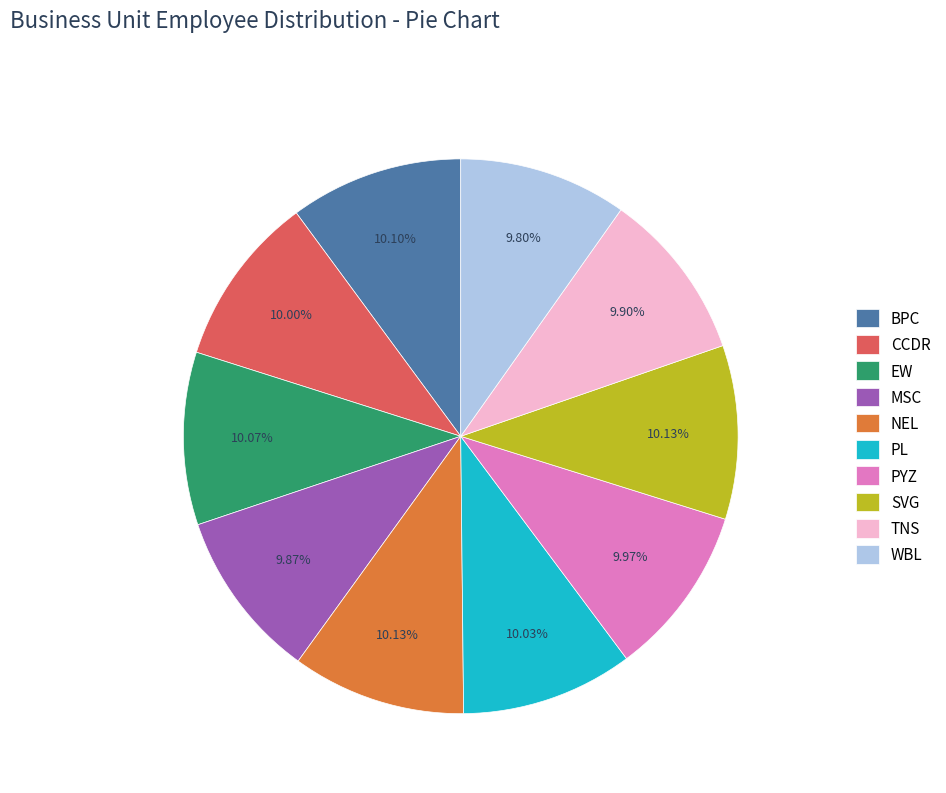

How many slices are in this pie chart?

10